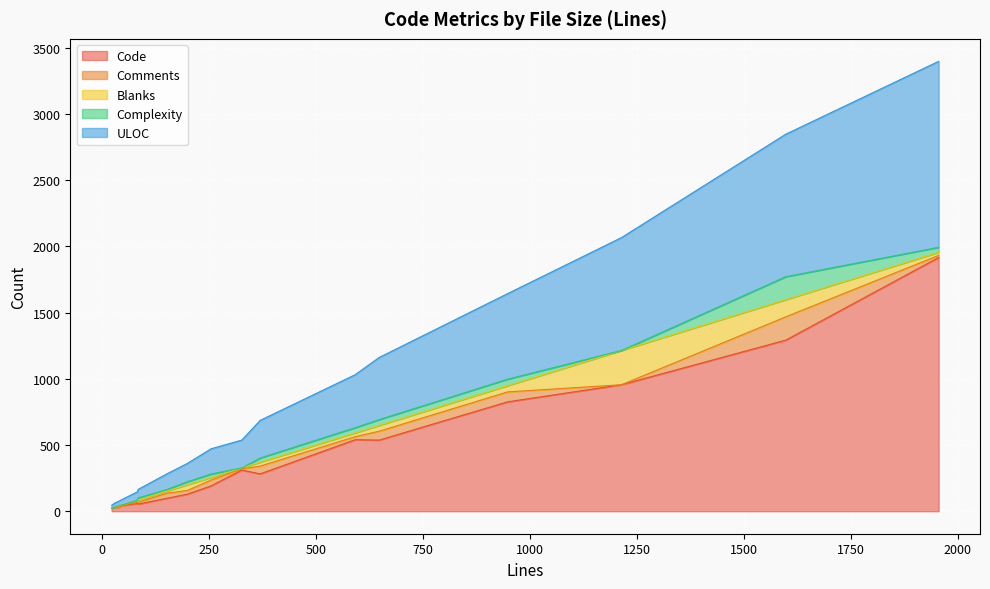

Is the value of Comments at 48 greater than the value of ULOC at 85?

No